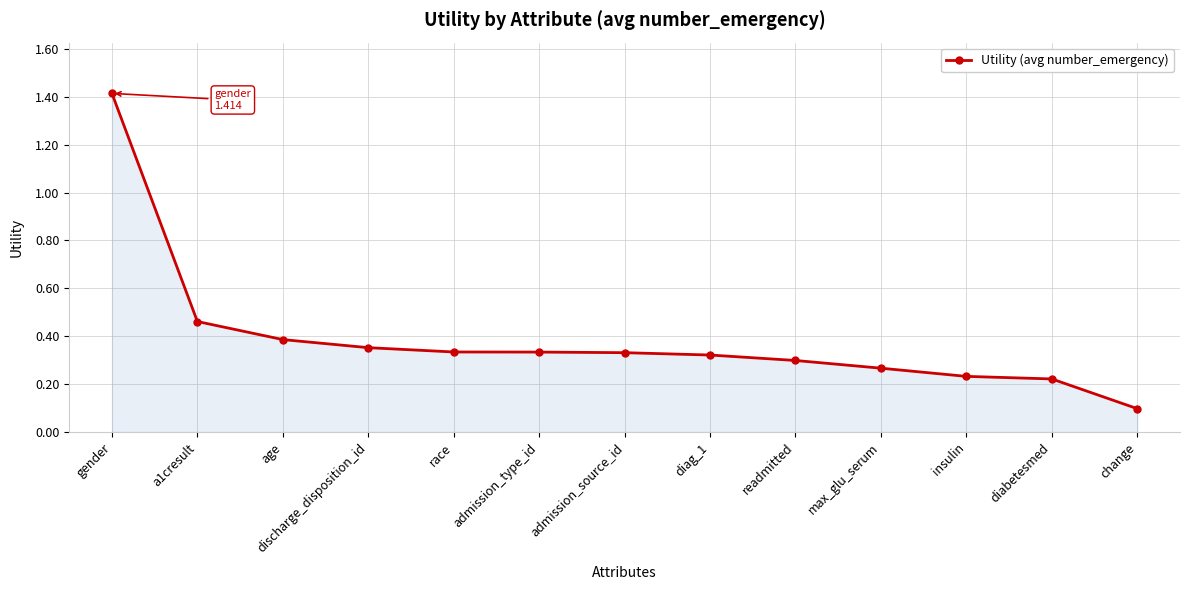

Which has a higher value, gender or diag_1?

gender